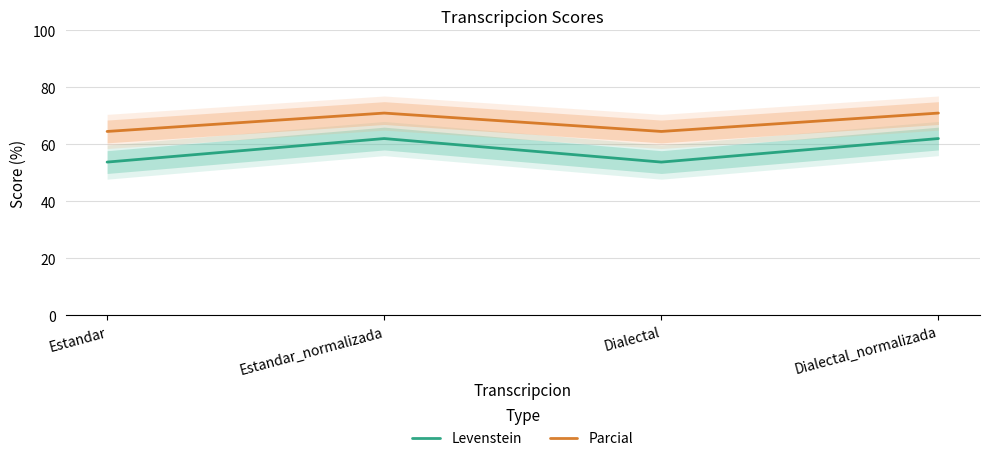

What is the average value of the Levenstein series?

57.9